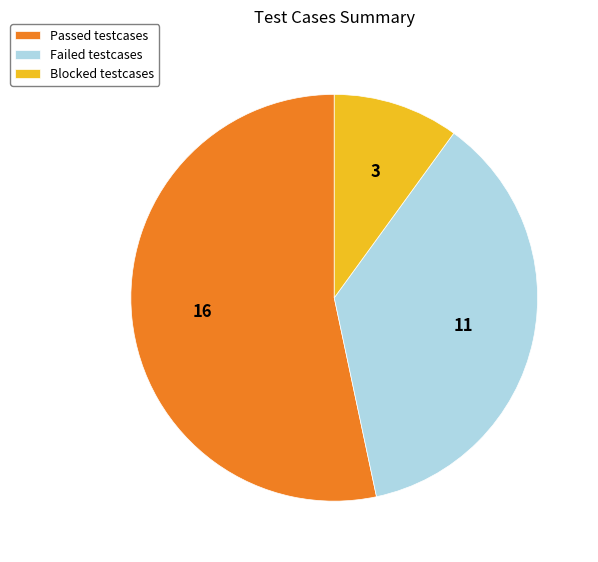

Between Passed testcases and Blocked testcases, which is larger?

Passed testcases